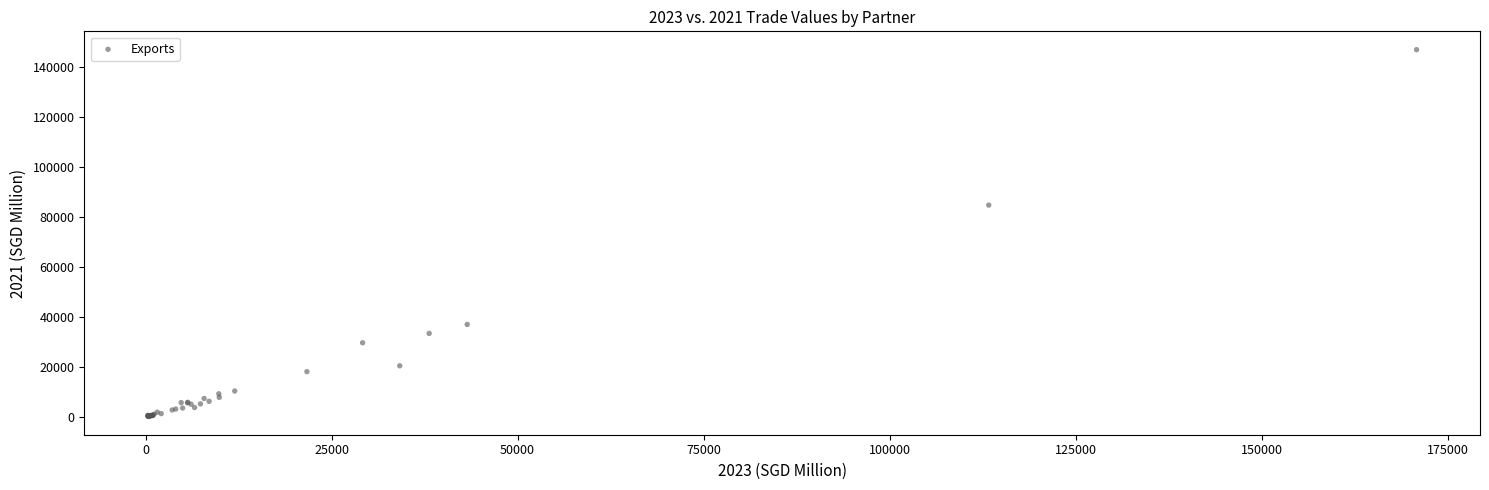

What Y value in the scatter plot is closest to 73658?

84850.1